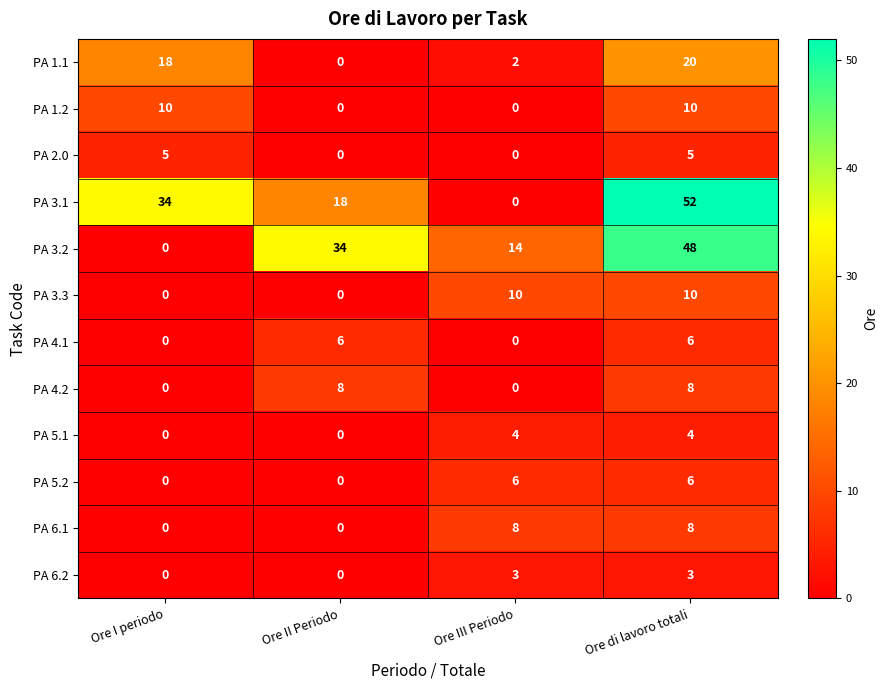

Which series changed the most between Ore II Periodo and Ore di lavoro totali?

PA 3.1